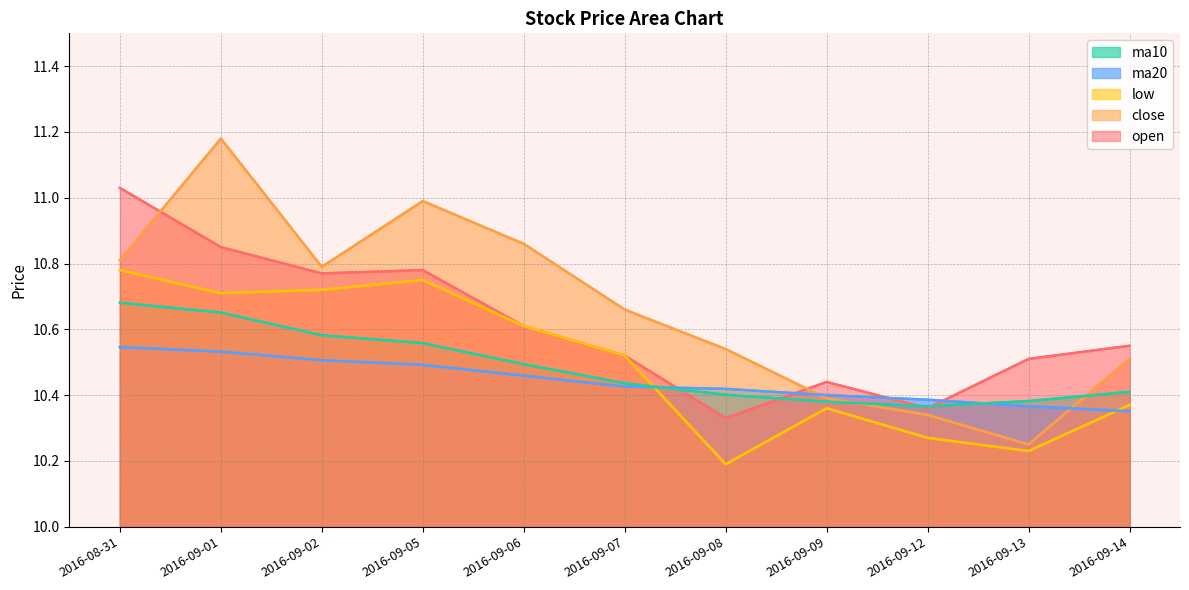

At which category is the sum across all series the highest?

2016-09-01